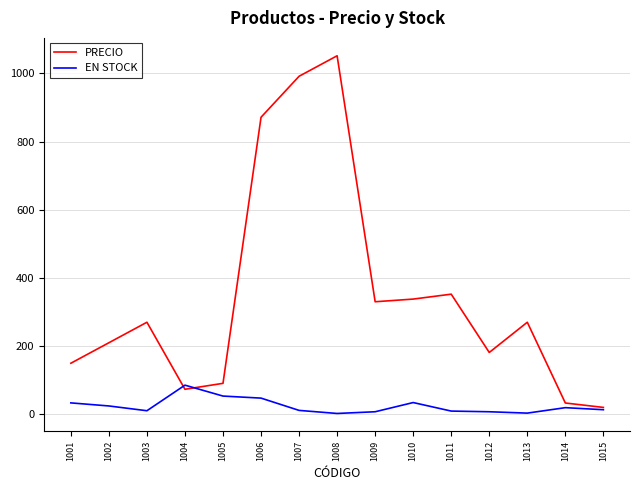

Which series has the widest spread of values?

PRECIO